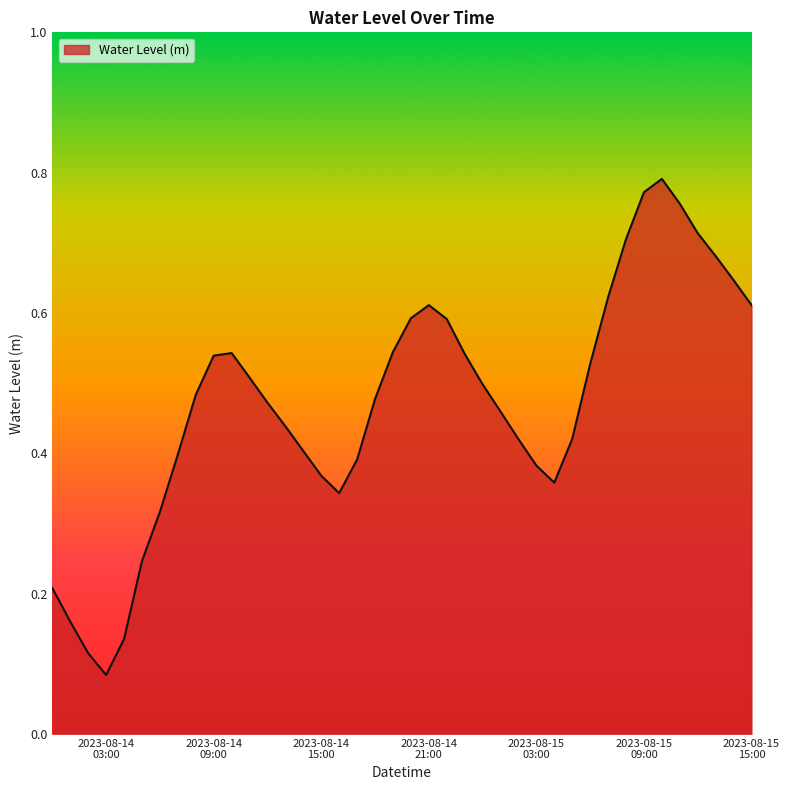

How many lines are shown in the chart?

1